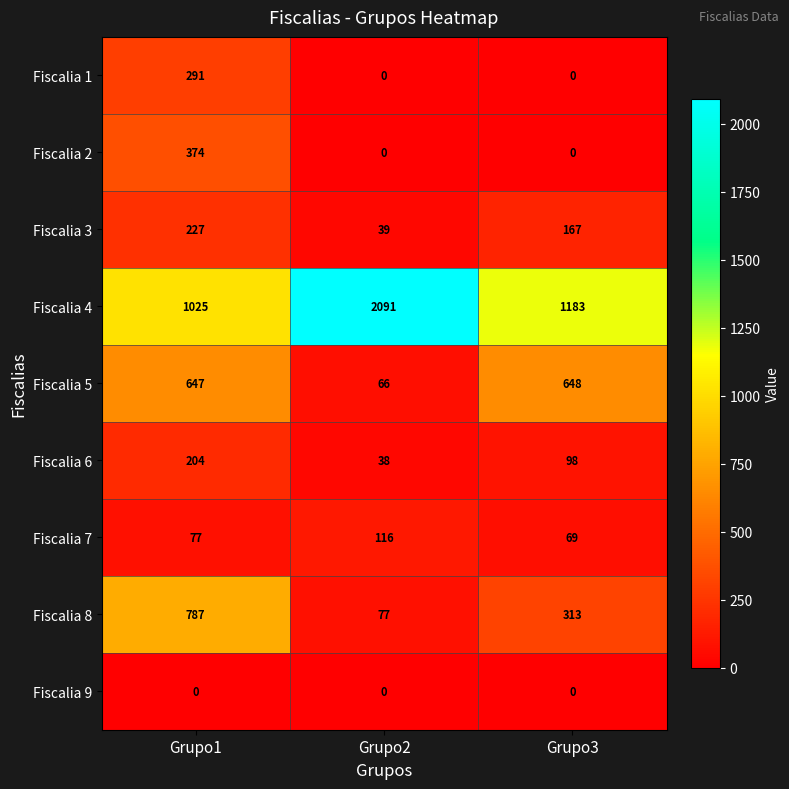

At which category does the chart reach its peak across all series?

Grupo2